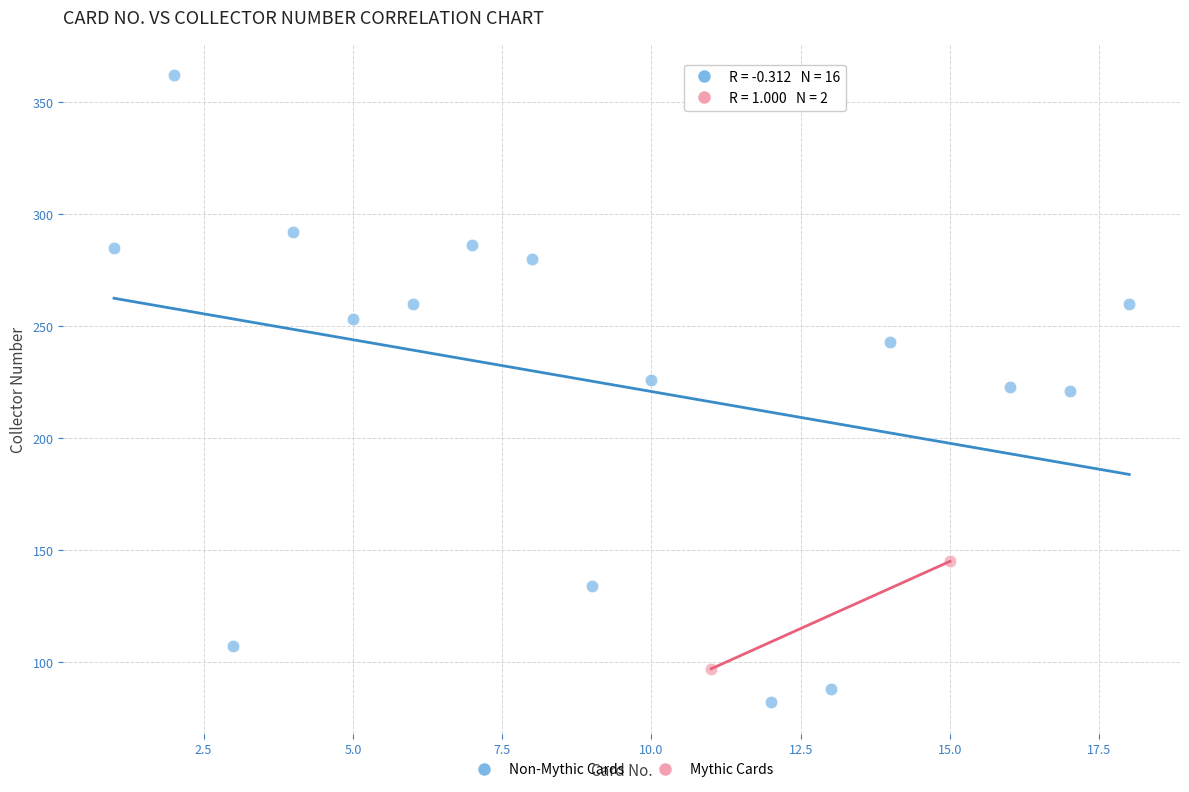

What are all the series names shown in the legend?

Non-Mythic Cards, Mythic Cards